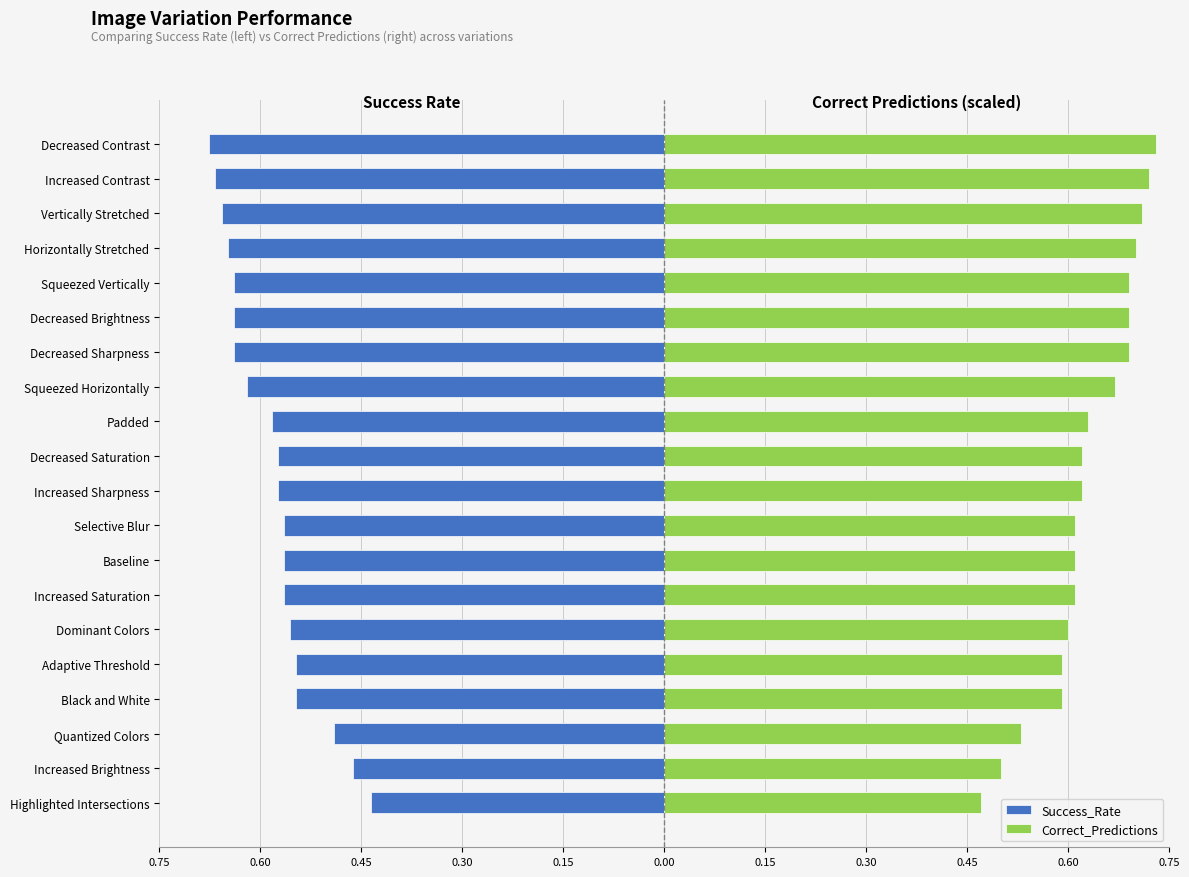

What is the sum of all Success_Rate values?

-11.6